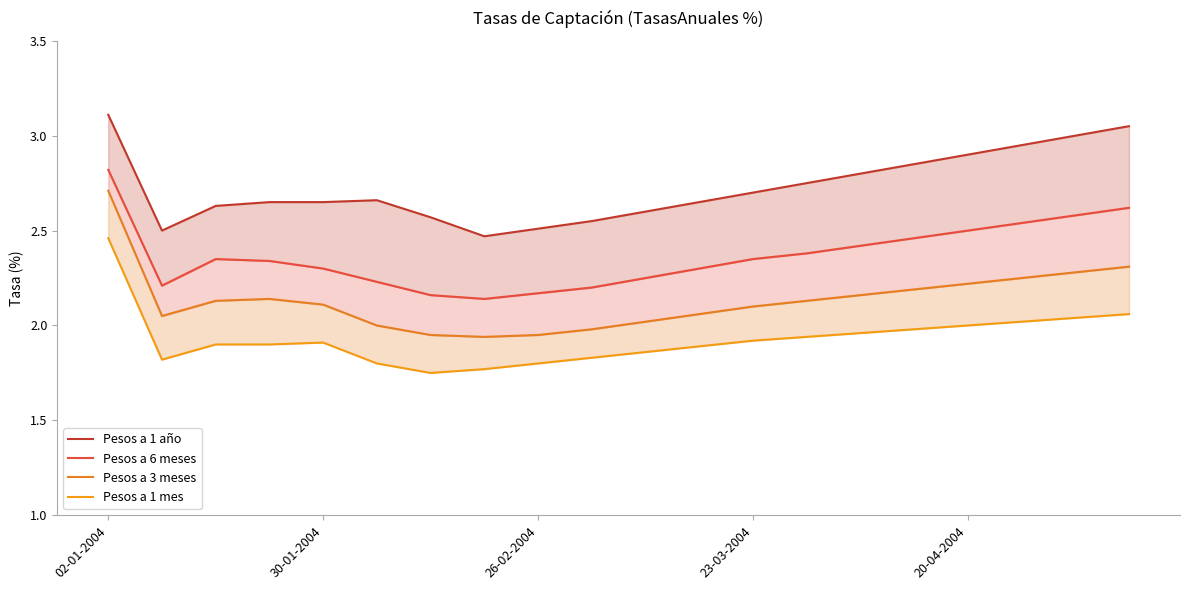

Where is Pesos a 1 mes nearest to the value 2?

20-04-2004